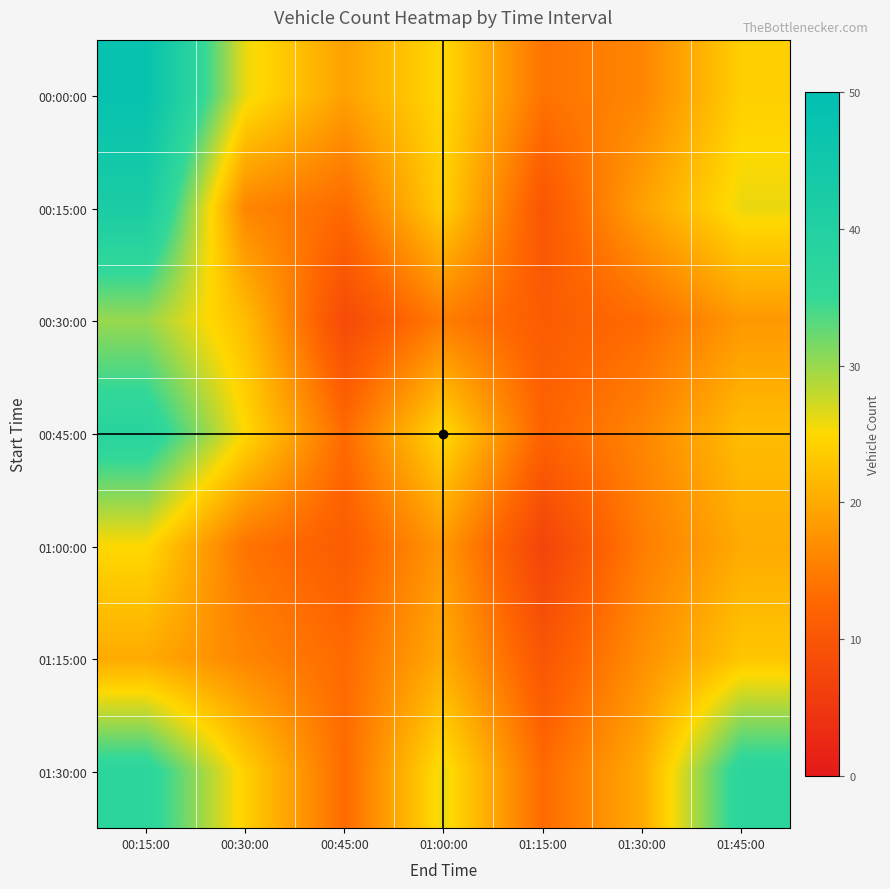

What is the total value across all series at 01:45:00?

170